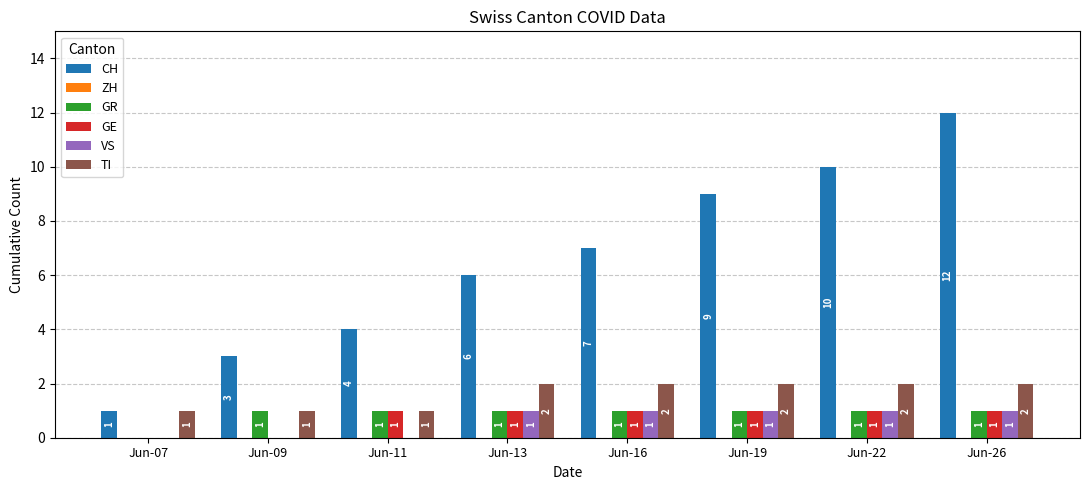

Is it true that VS equals 0 at Jun-19?

False